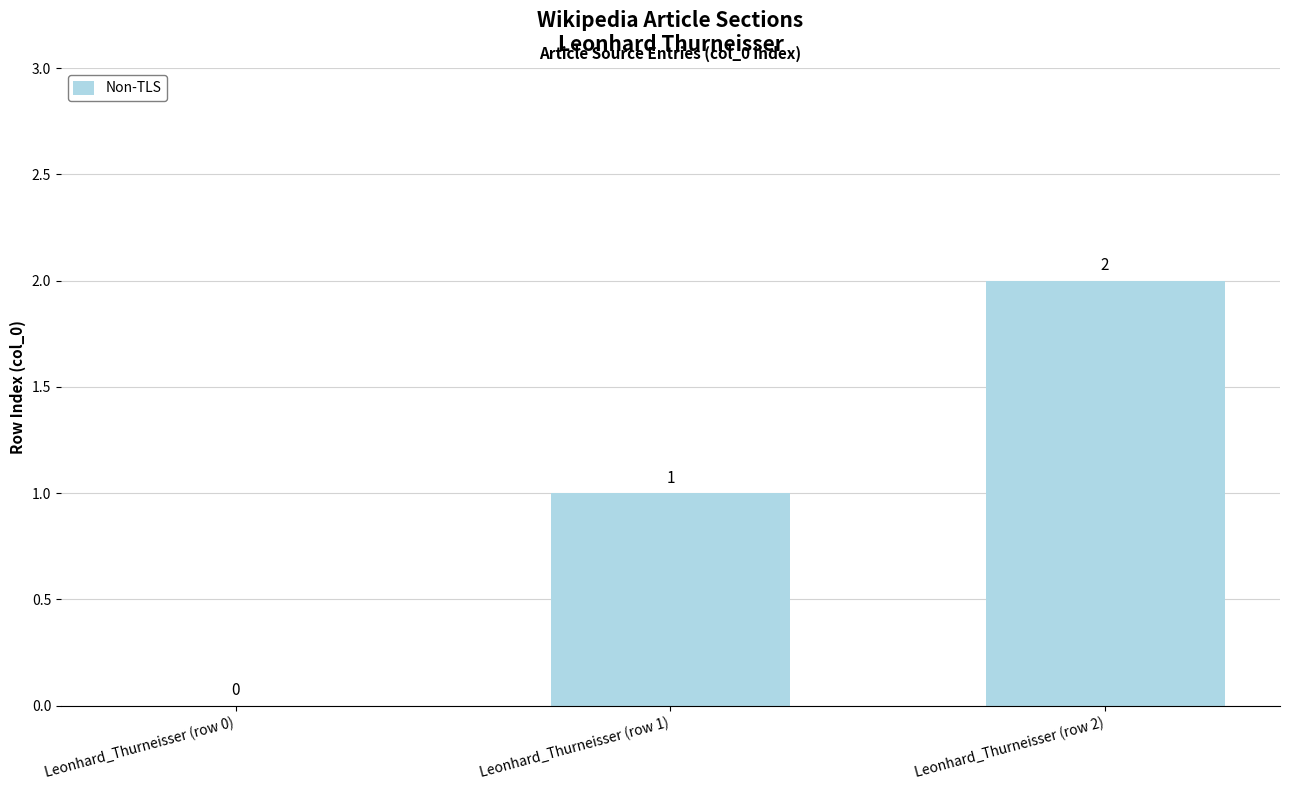

Which label corresponds to the largest value in the chart?

Leonhard_Thurneisser (row 2)